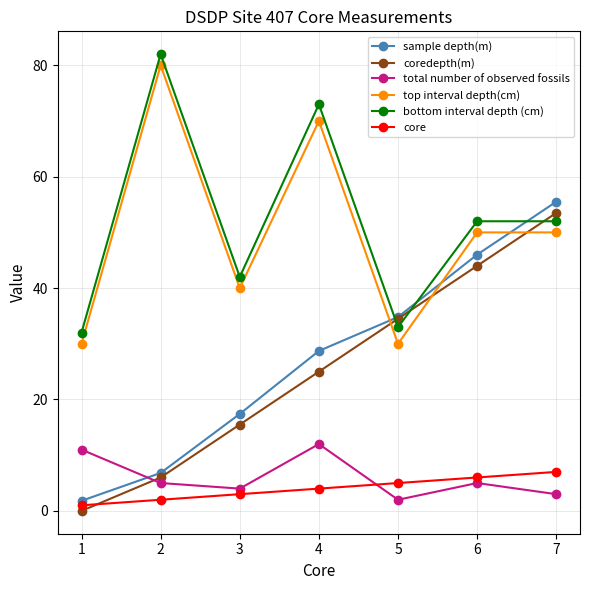

Which series has the widest spread of values?

sample depth(m)